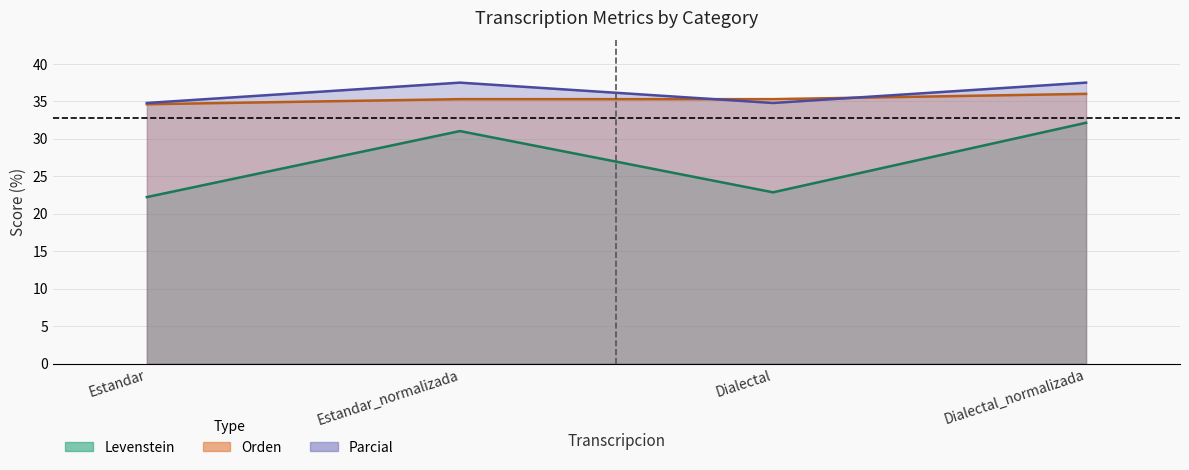

True or false: Orden and Levenstein cross at least once.

False